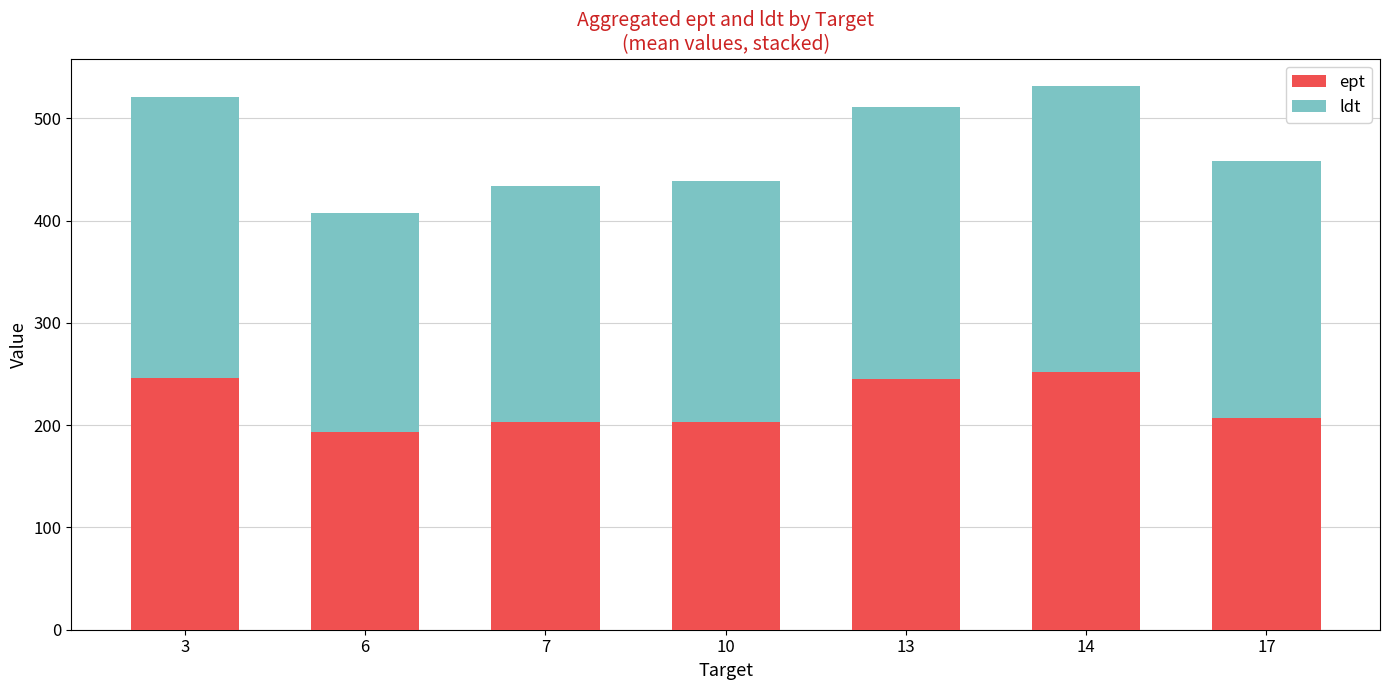

What are all the series names shown in the legend?

ept, ldt